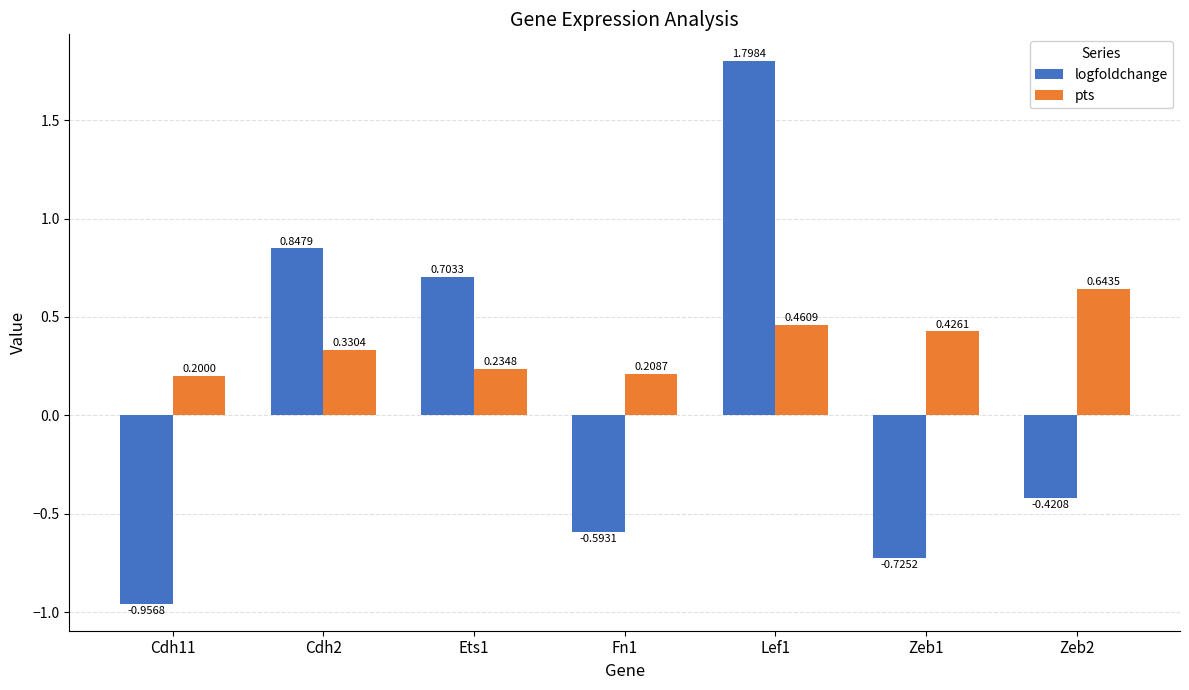

What is the difference between the maximum and minimum values in the logfoldchange series?

2.8